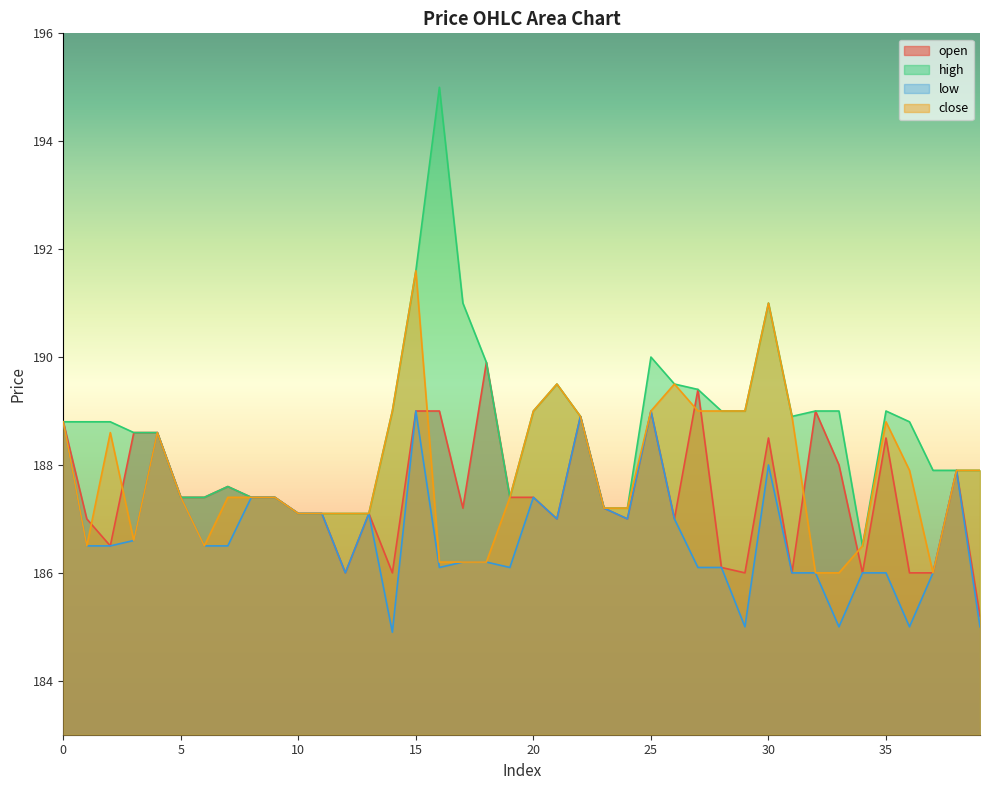

Which category has the highest value in the close series?

15